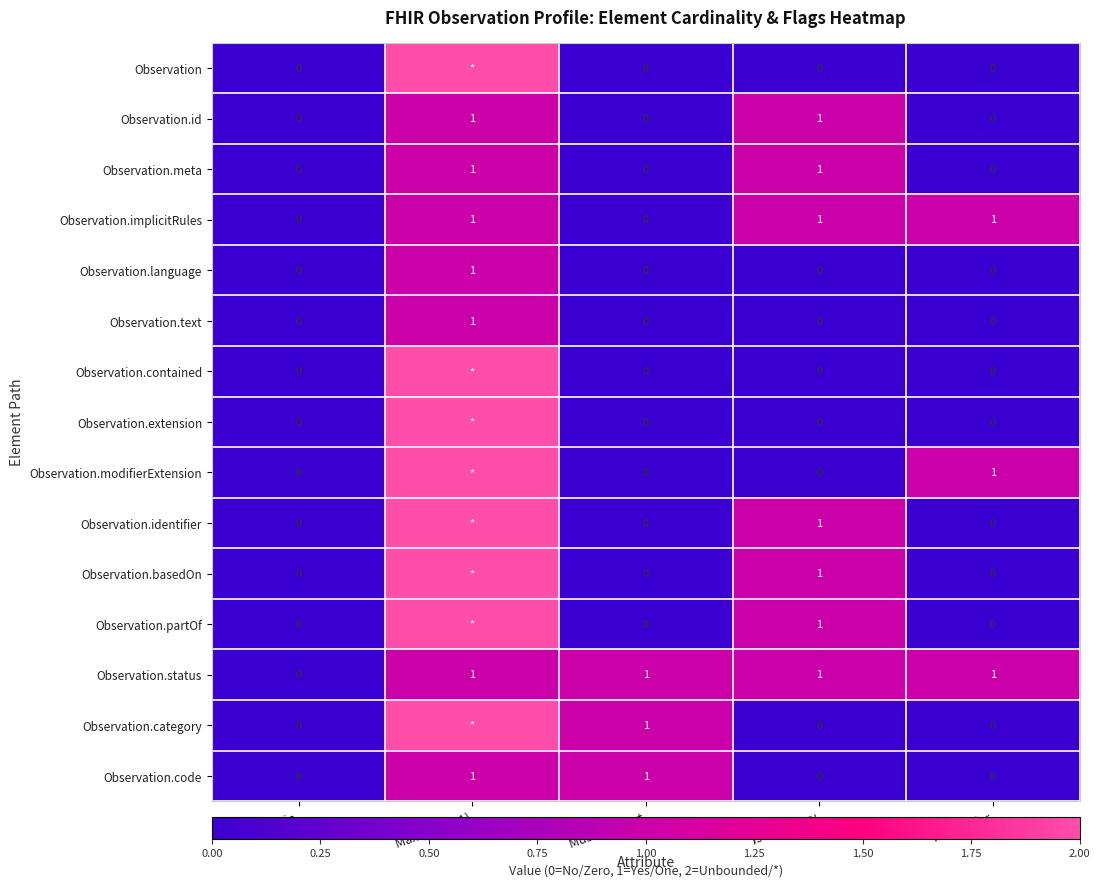

The Observation.partOf series shows 1 at Is Summary. True or false?

True